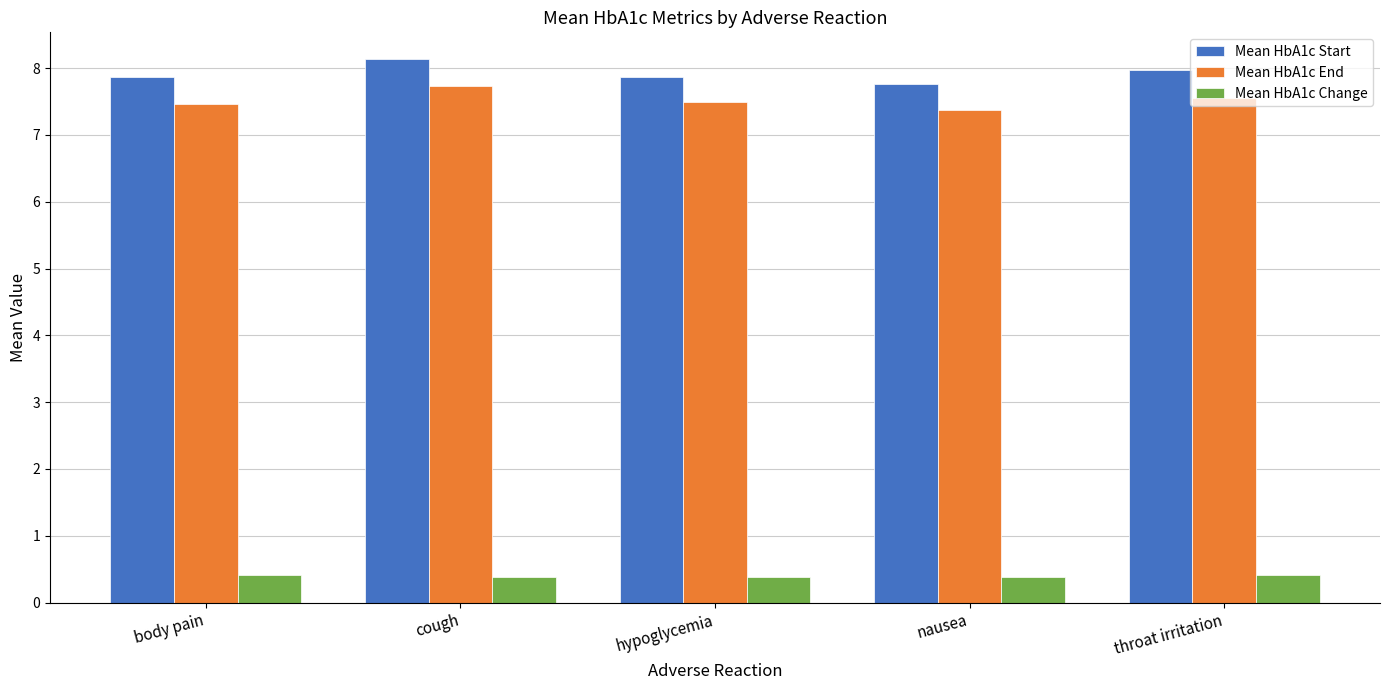

What is the difference between the highest and lowest values at body pain?

7.5